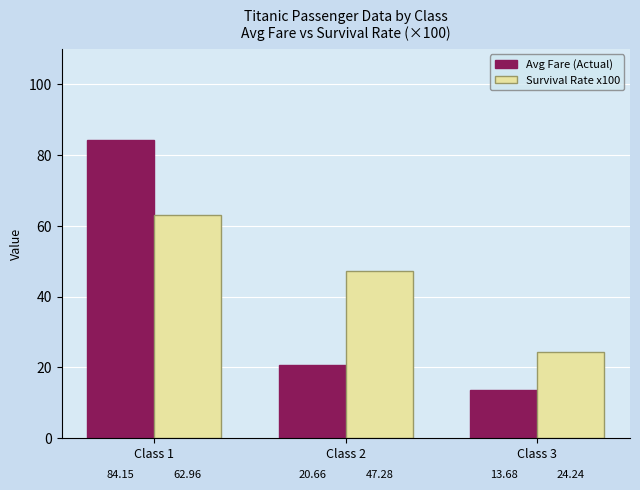

List the series in order of their peak value, highest first.

Avg Fare (Actual), Survival Rate x100